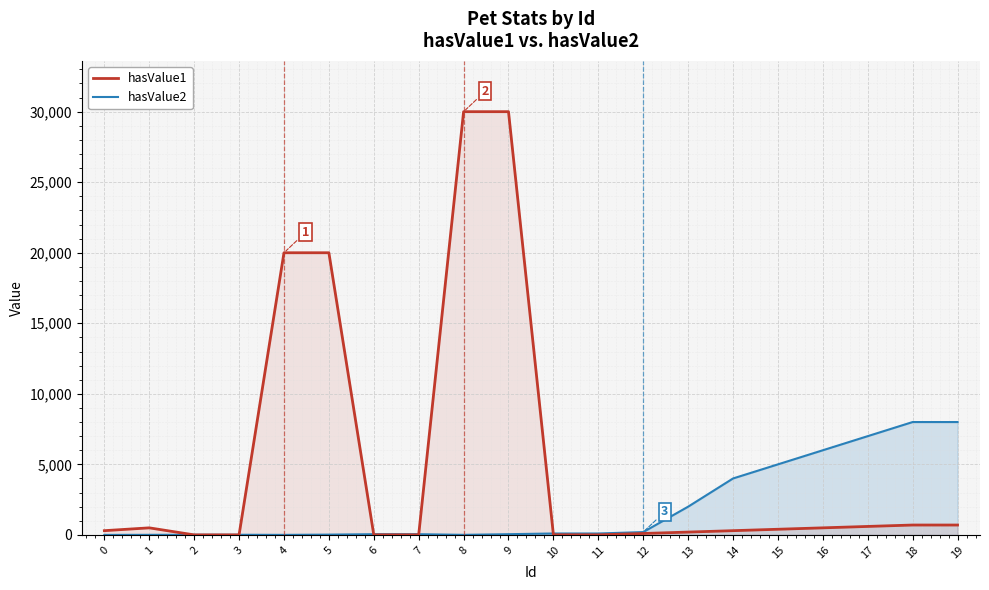

At which category does hasValue1 reach its first local peak?

1